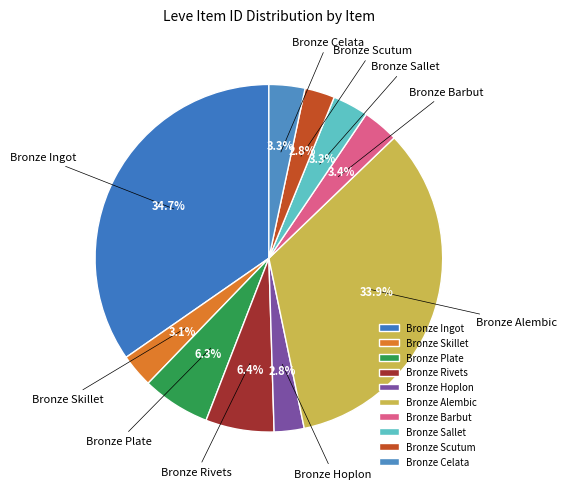

What percentage is the Bronze Alembic slice, to the nearest percent?

34%